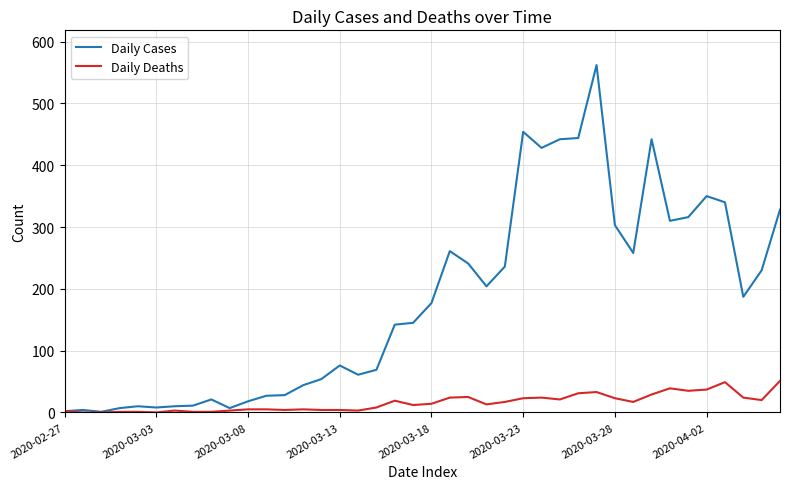

List the series in order of their overall mean, lowest first.

Daily Deaths, Daily Cases